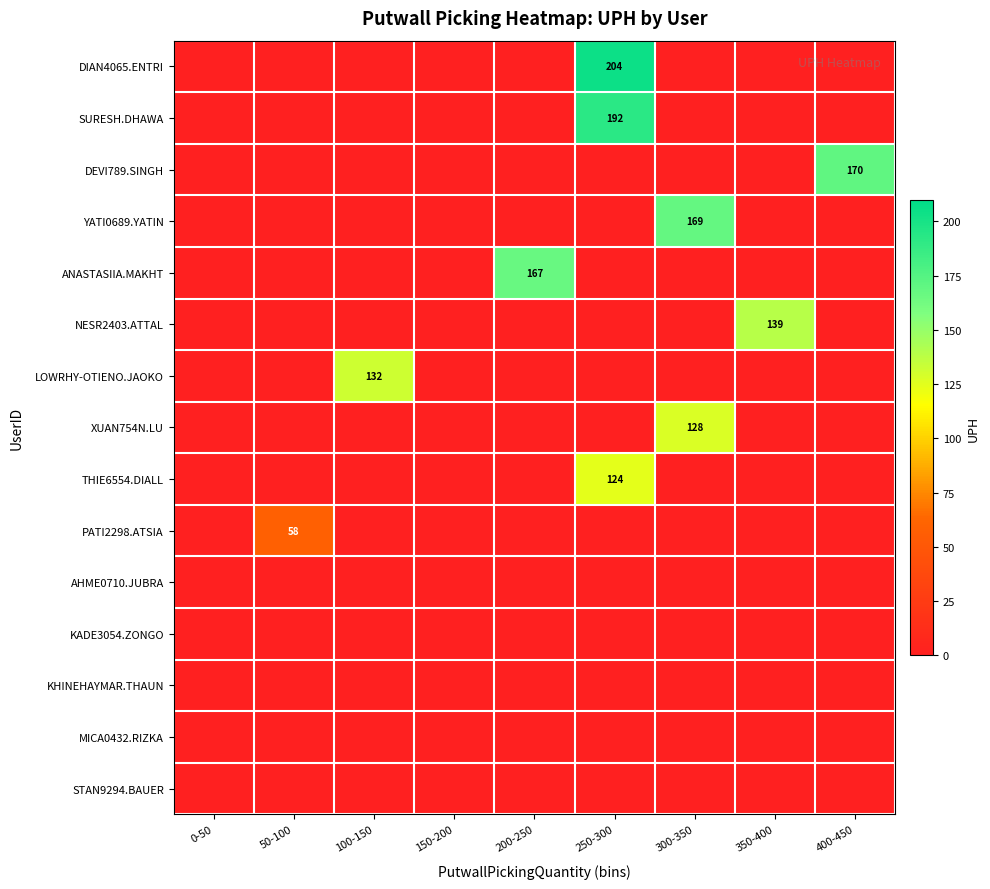

What is the total value across all series at 300-350?

296.7